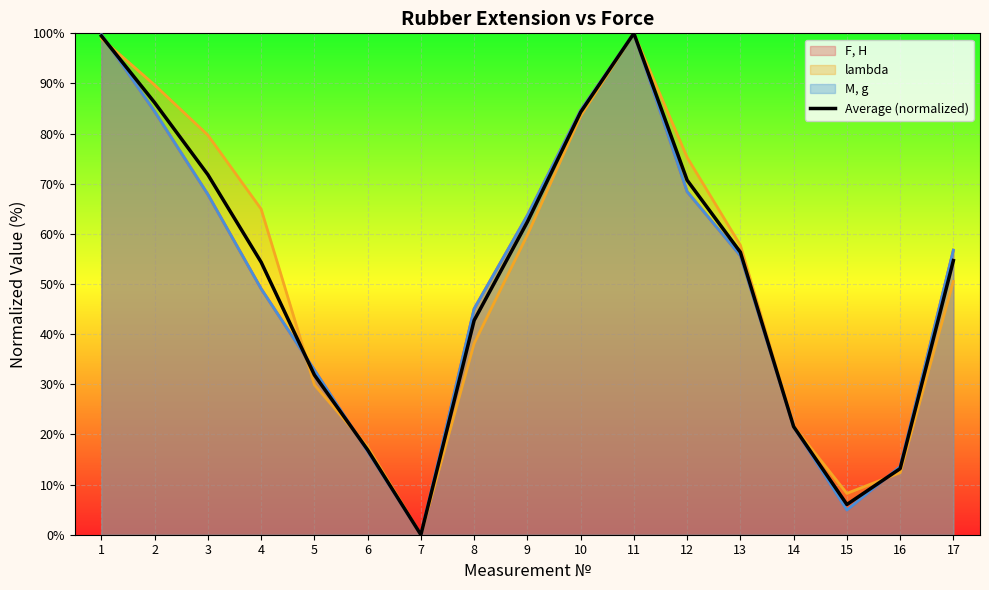

What is the change in value from 6 to 8?

+25.8